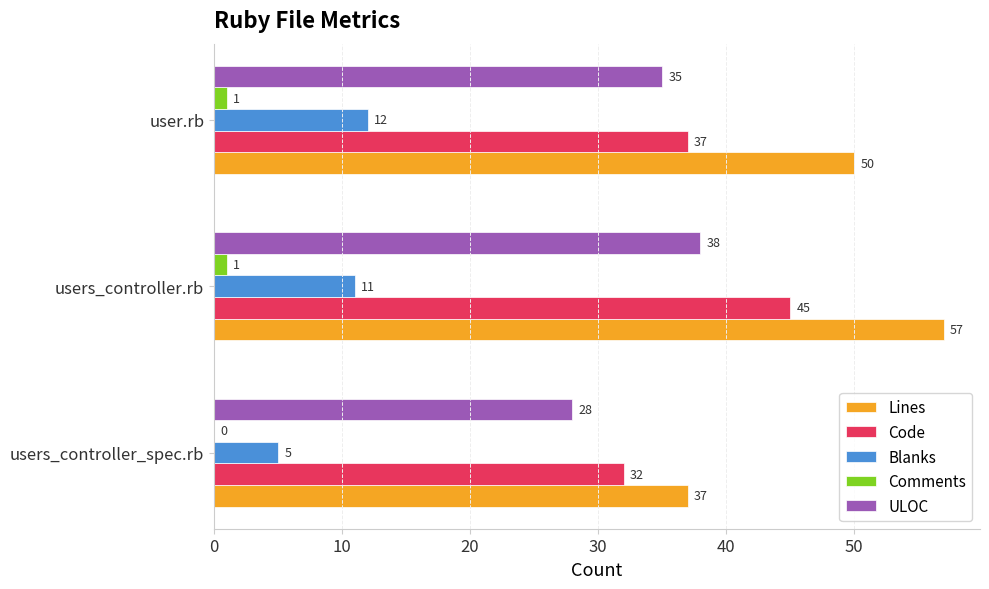

At which category is the sum across all series the highest?

users_controller.rb